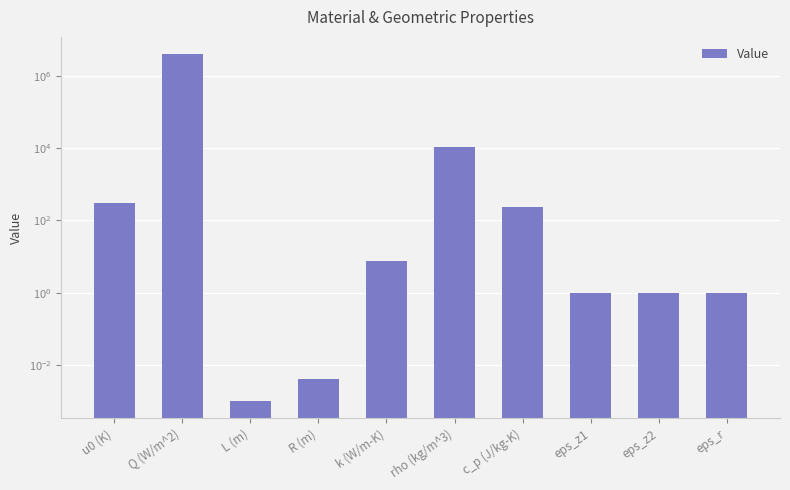

Which label corresponds to the smallest value in the chart?

L (m)